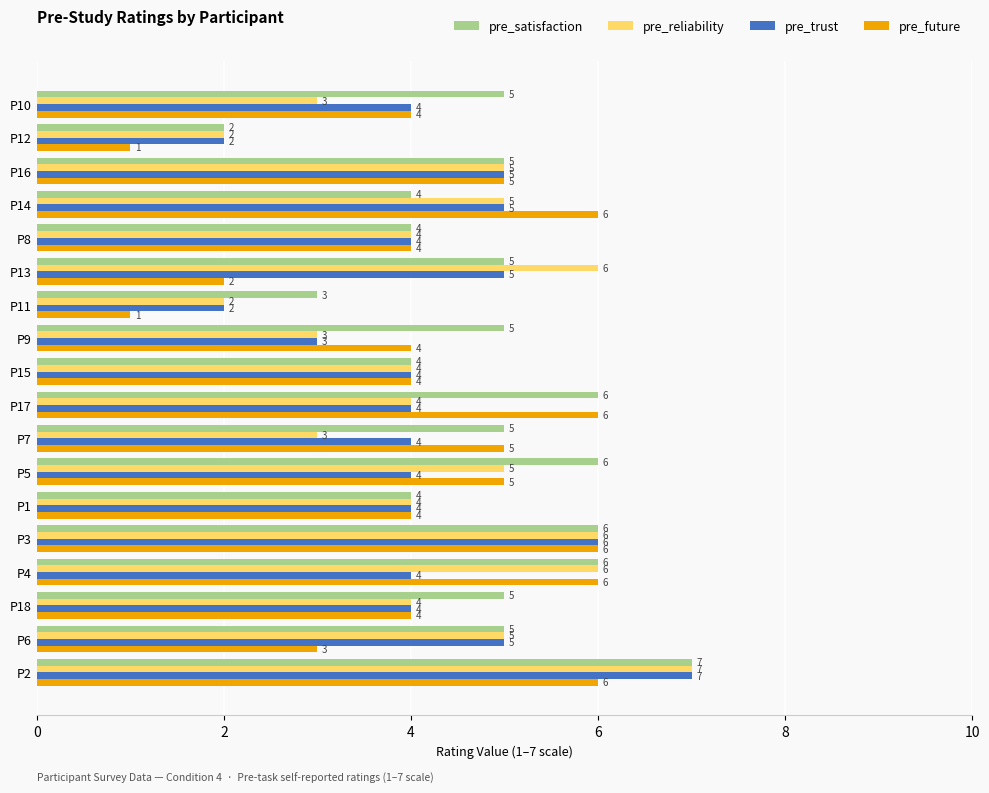

What is the difference between the pre_satisfaction values at P11 and P4?

3